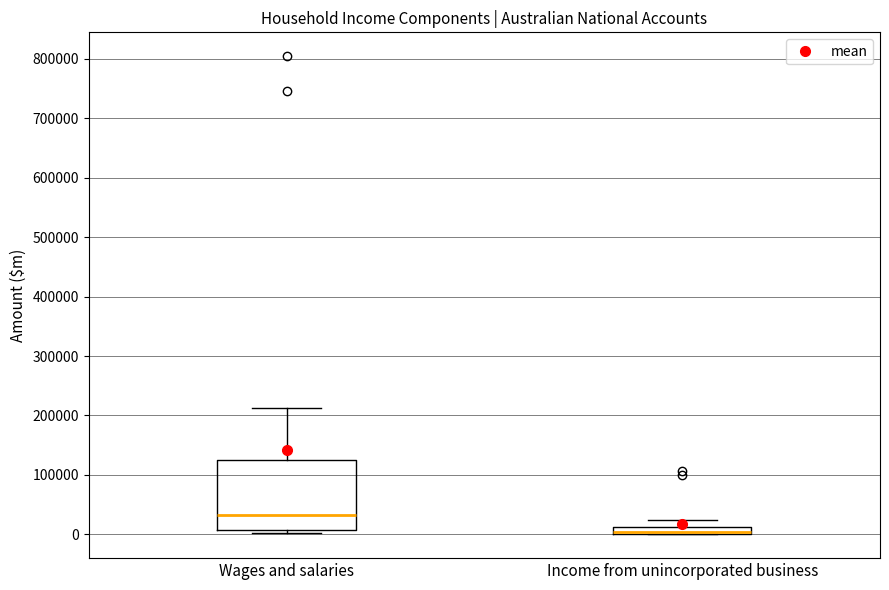

Where is the lower edge of the box for Wages and salaries on the y-axis? The values are not printed on the chart, so give them approximately, as read against the axis.

10000